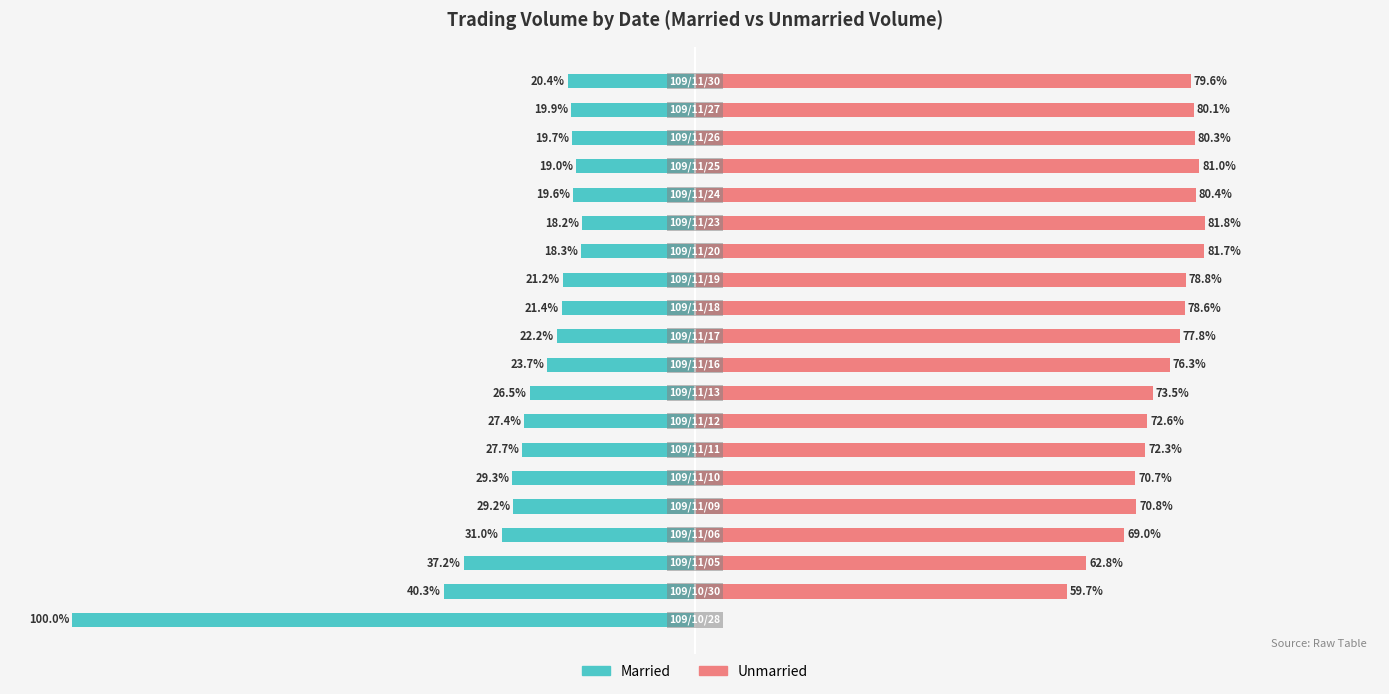

What is the average value of the Married series?

-28.6